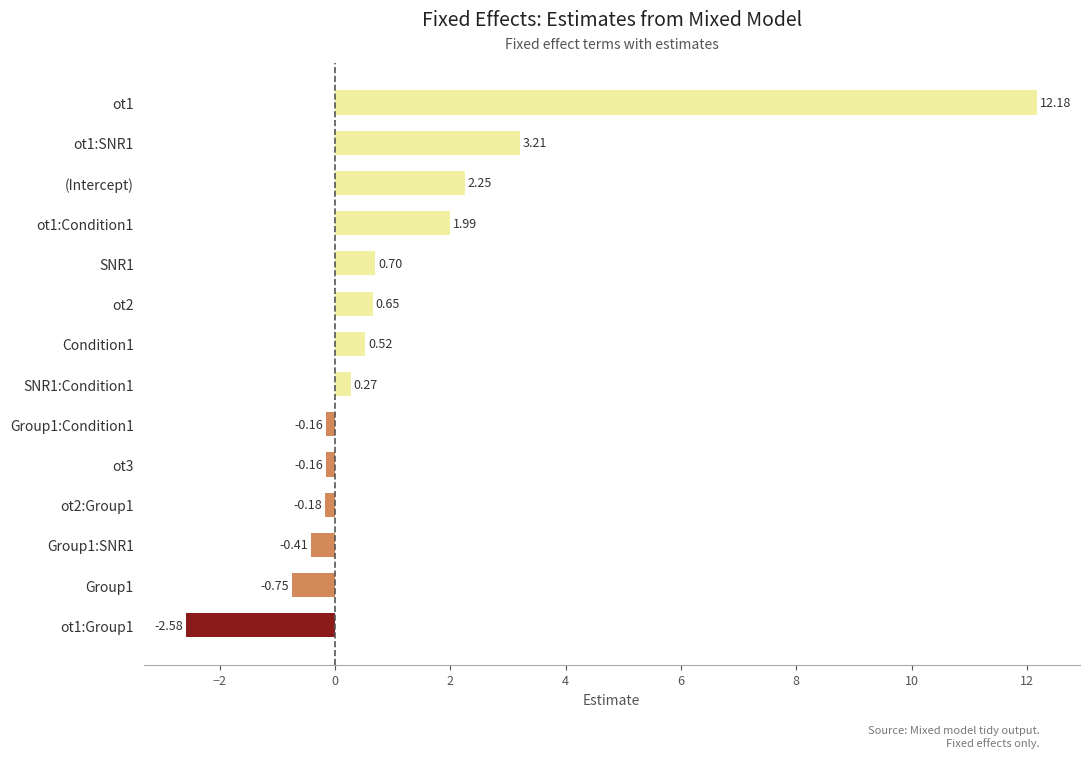

What is the average value?

1.3